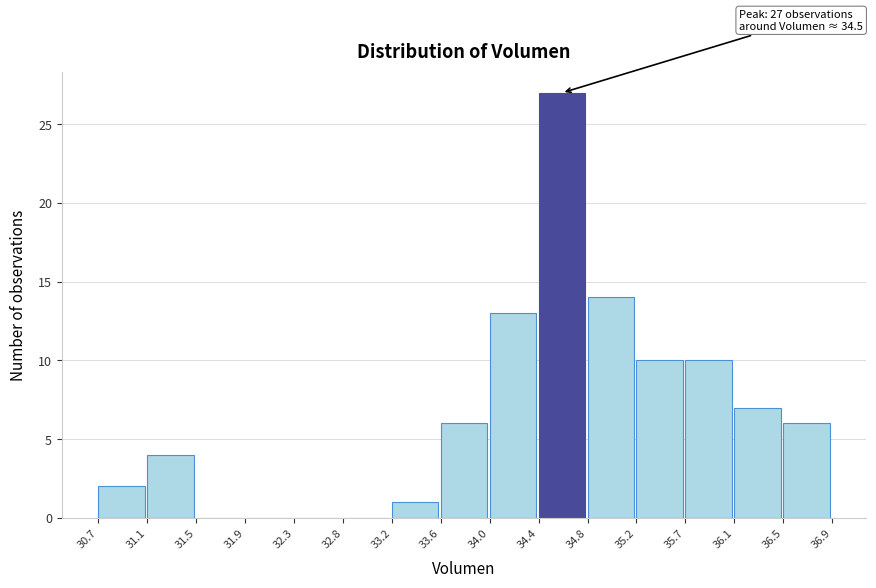

Over which range of the x-axis is the bar tallest?

34.4 to 34.8